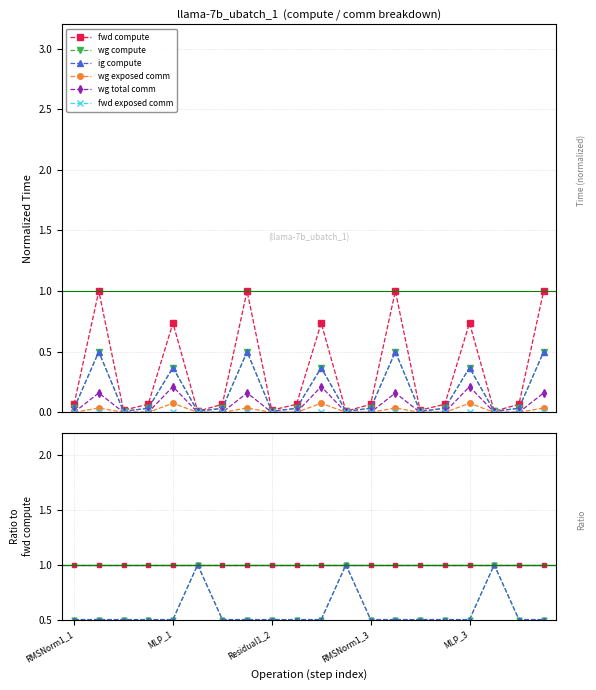

How many wg exposed comm values are between 0 and 1?

20